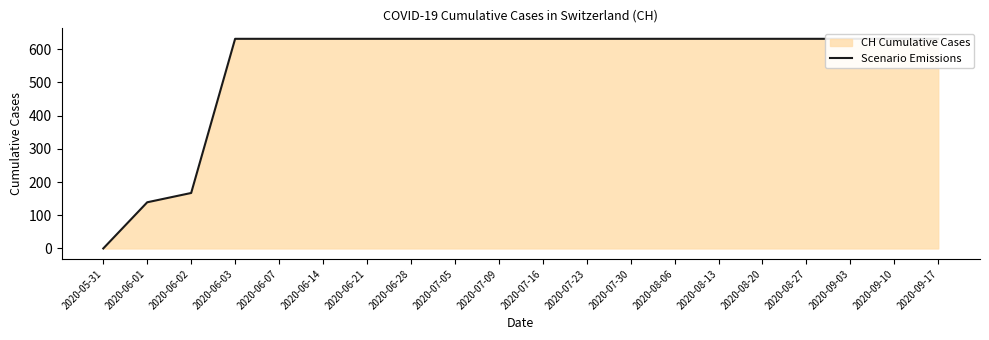

At which label is the value closest to 315?

2020-06-02